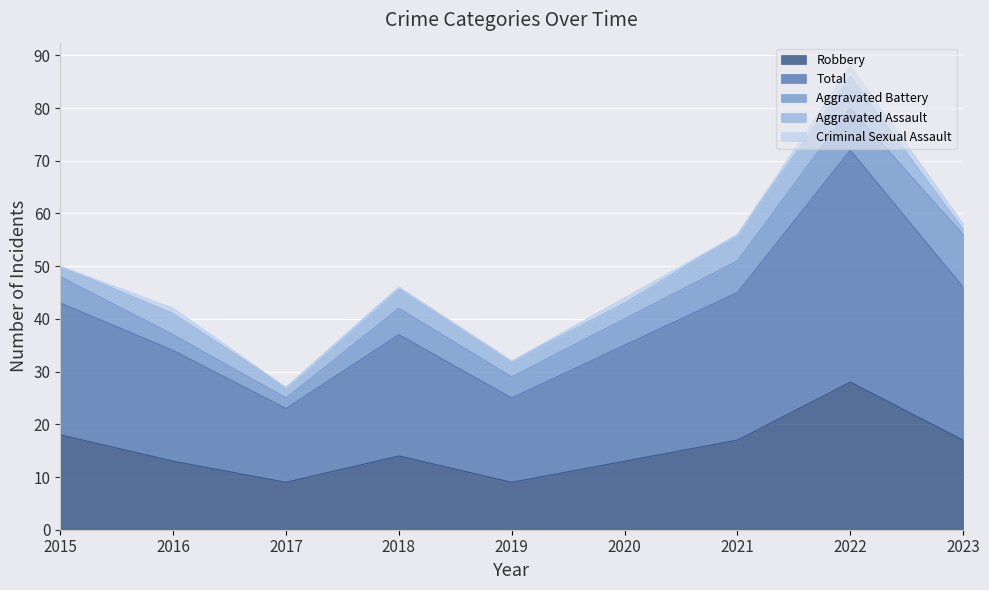

Is the value of Robbery at 2019 greater than the value of Aggravated Battery at 2022?

Yes